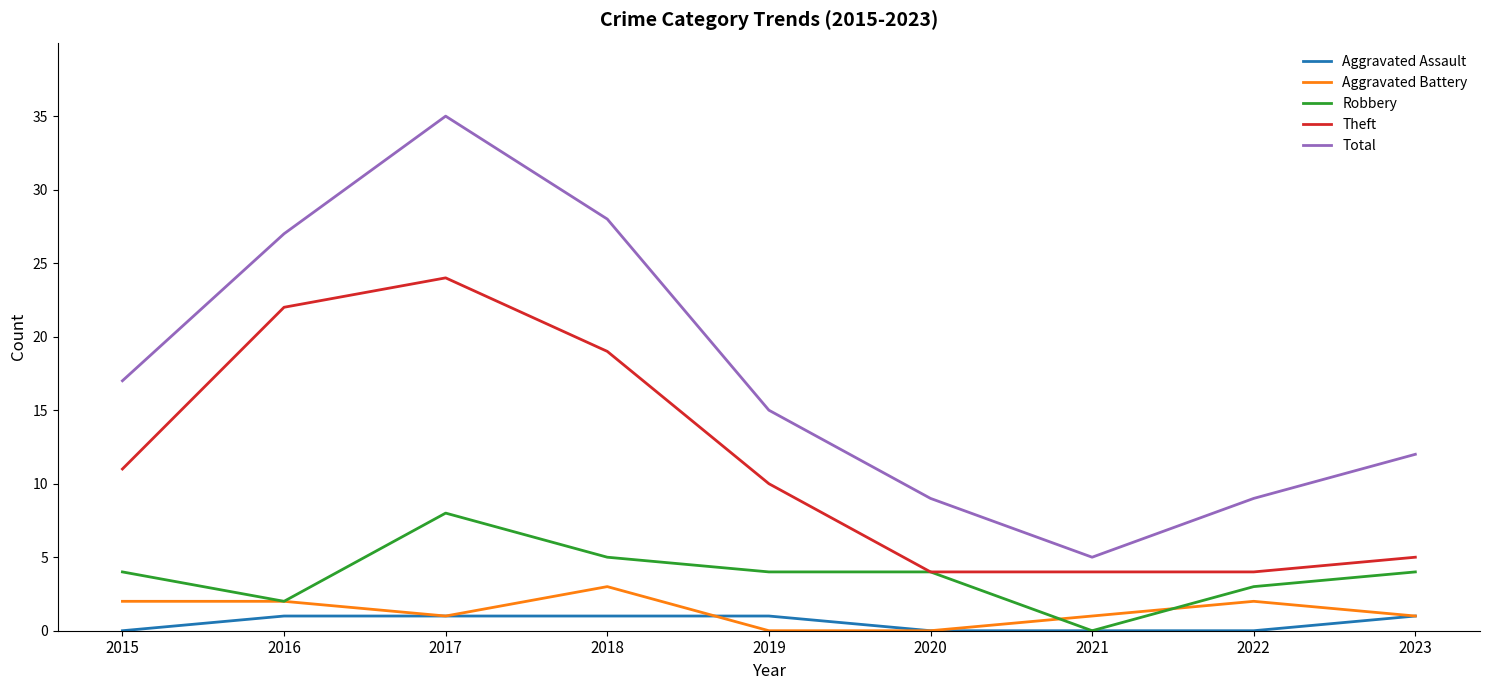

Which category has the highest value in the Total series?

2017